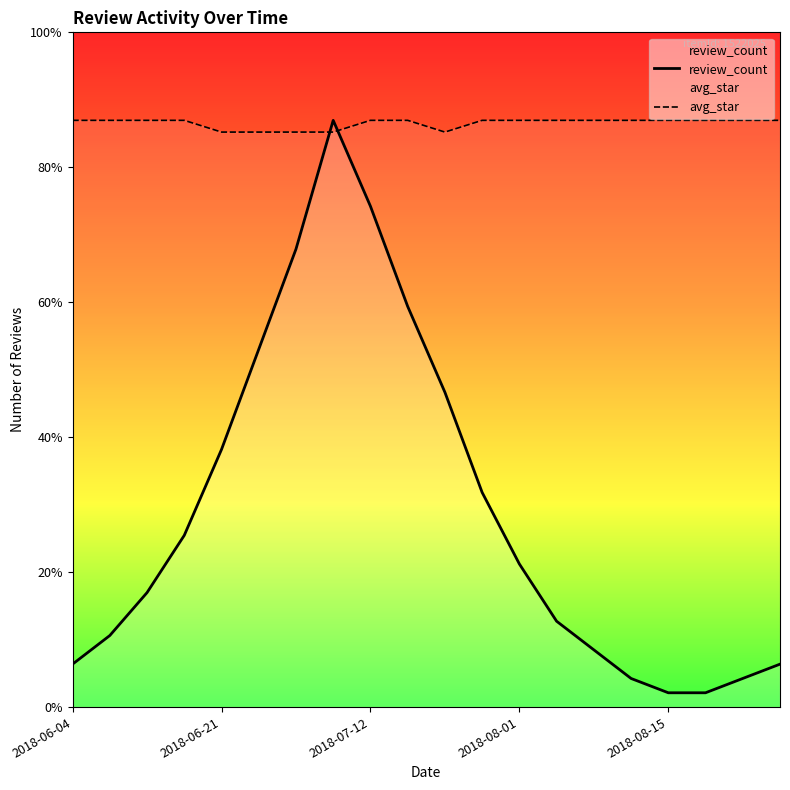

At which category is the sum across all series the highest?

7